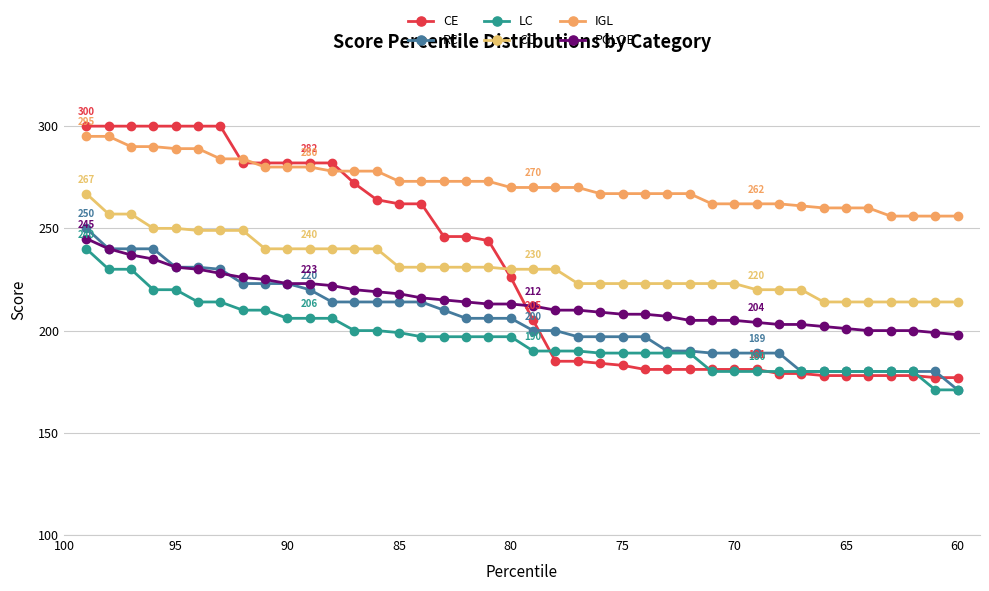

Is it true that RC equals 296 at 38?

False